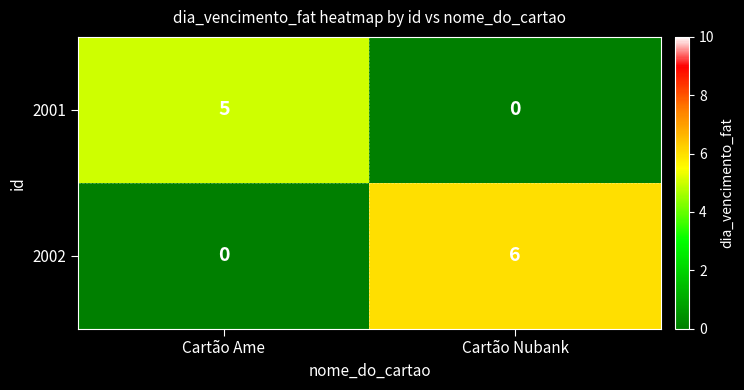

What is the approximate value of 2001 at Cartão Ame?

5